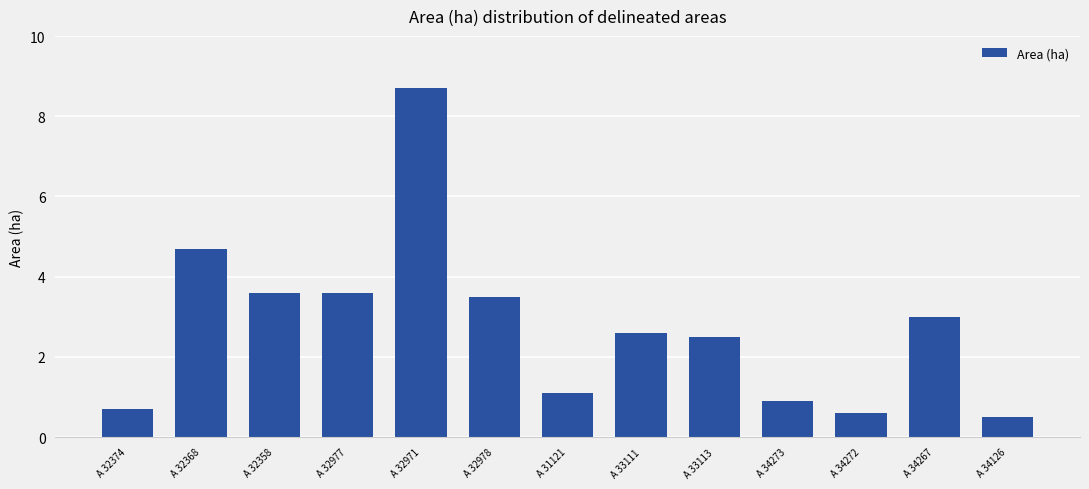

What is the change in value from A 32971 to A 33111?

-6.1